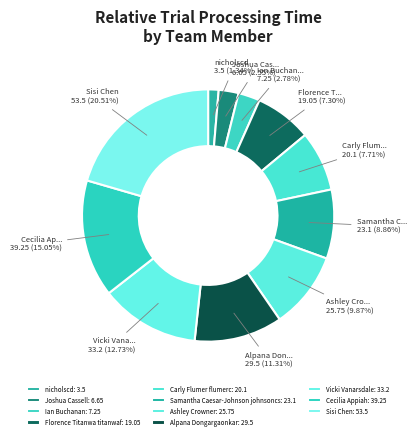

How many slices are in this pie chart?

11